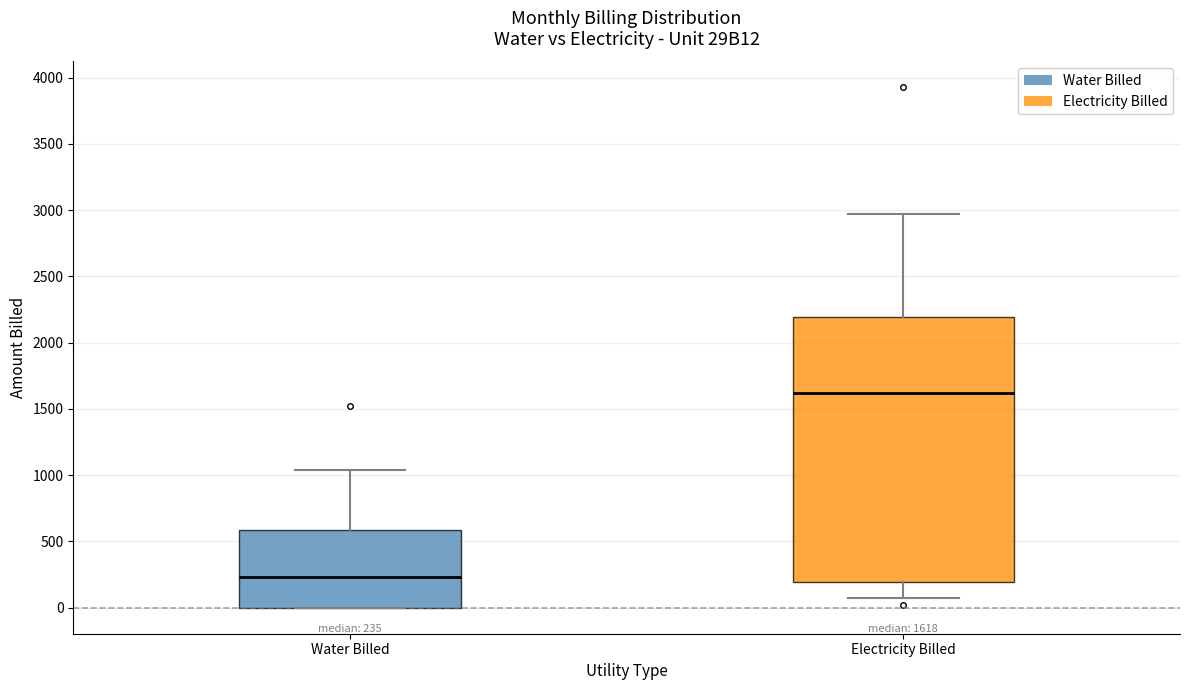

Comparing the boxes themselves (not the whiskers), which one is the tallest?

Electricity Billed